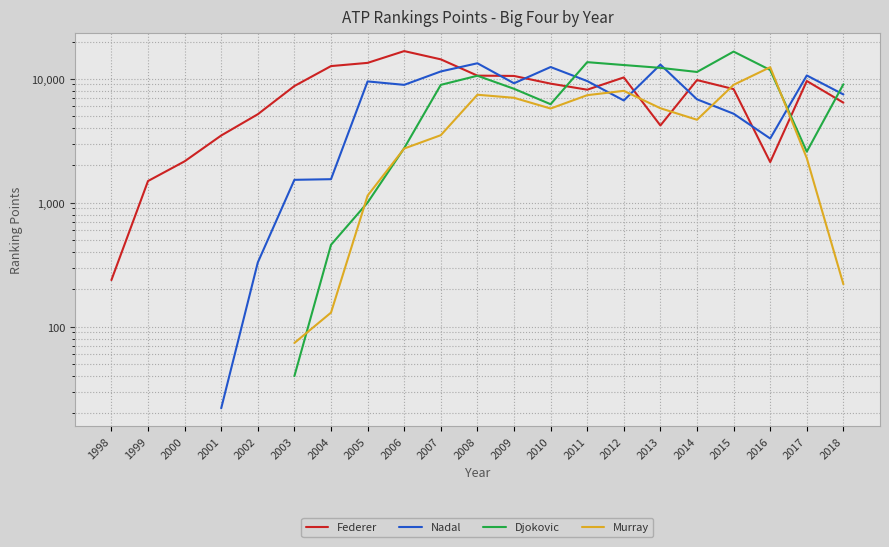

What is the value of the Federer point at the 17th from the left?

9775.0